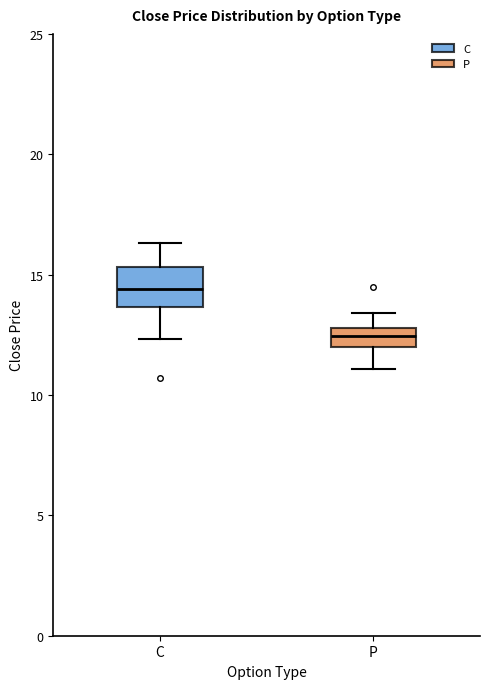

Reading left to right, read every box against the y-axis: the position of its median line, the range the box covers, and the ends of its whiskers. The values are not printed on the chart, so give them approximately, as read against the axis.

C: median 14.5, box 13.5 to 15.5, whiskers 12.5 to 16.5
P: median 12.5, box 12.0 to 13.0, whiskers 11.0 to 13.5